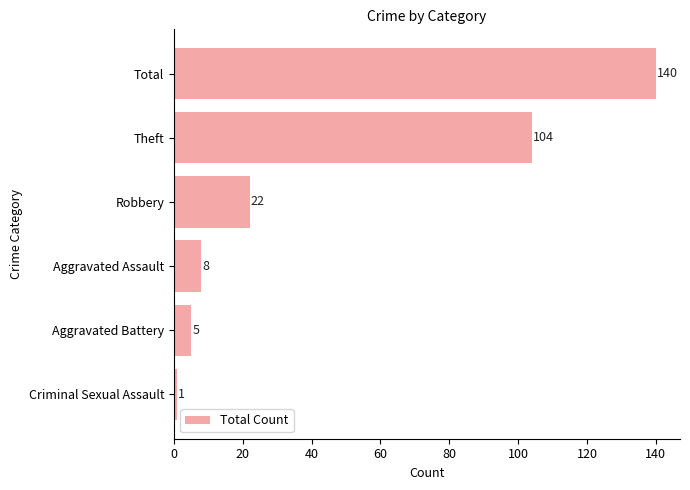

What is the sum of the values at Total and Aggravated Battery?

145